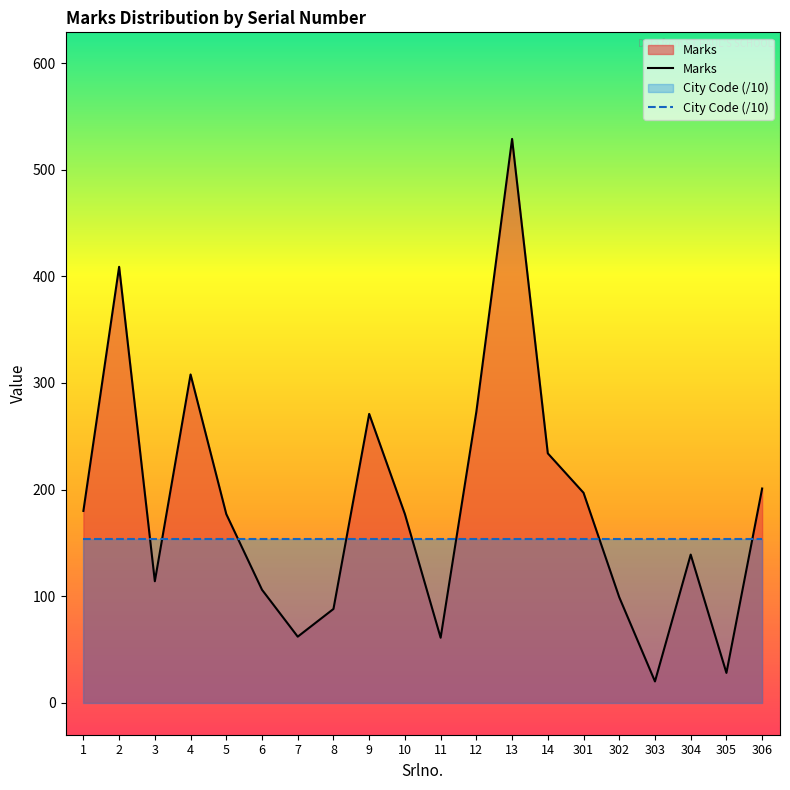

How many categories are shown in the chart?

20